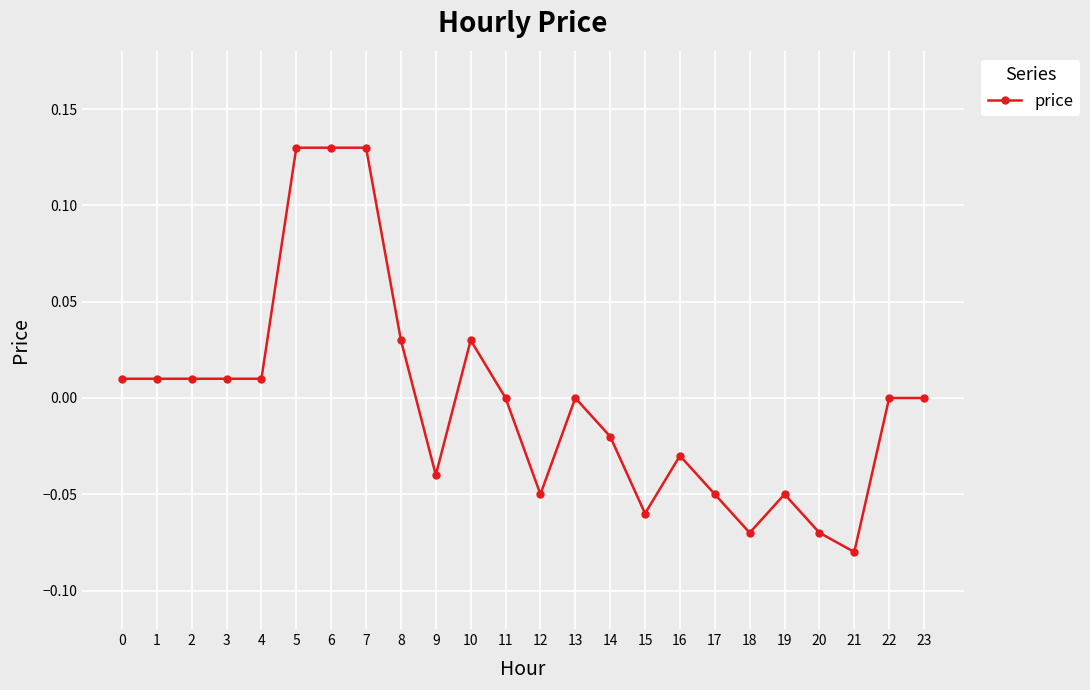

What is the difference between the maximum and second lowest values?

0.2